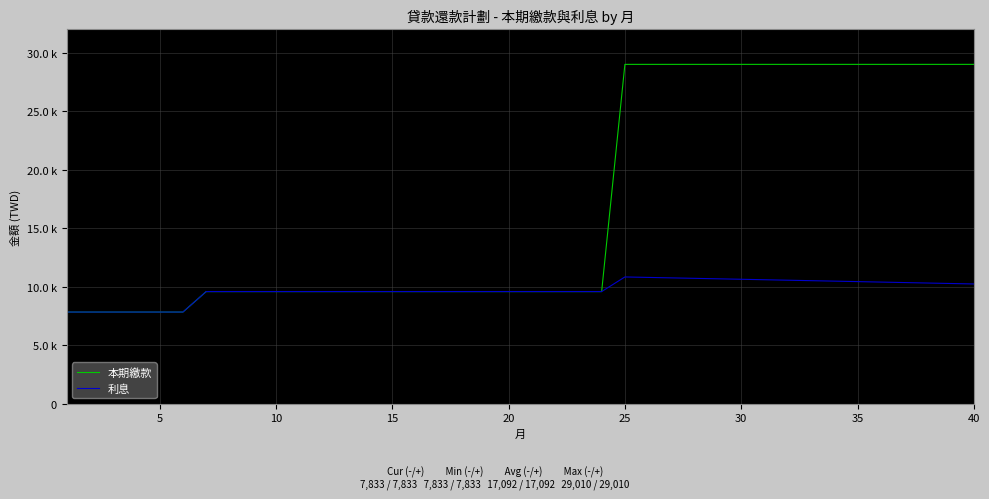

Does the chart have visible grid lines?

Yes